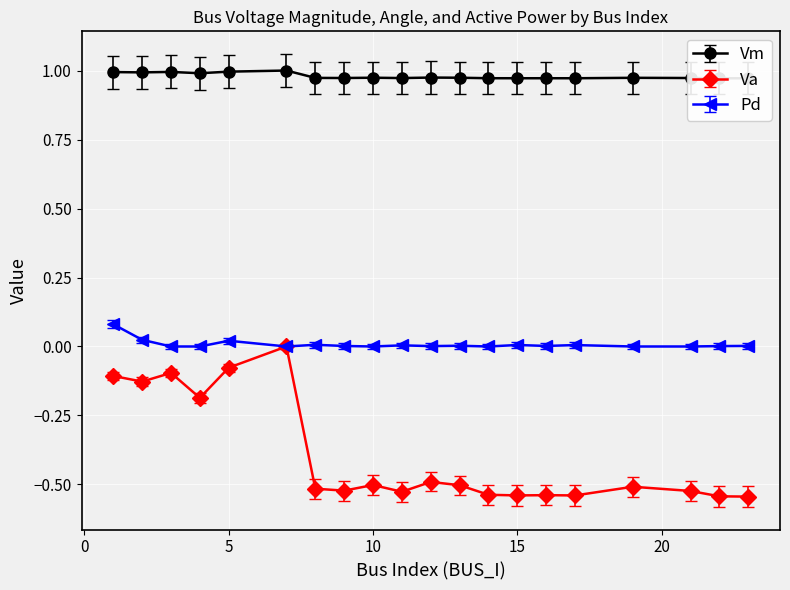

True or false: Va and Vm intersect in this chart.

False